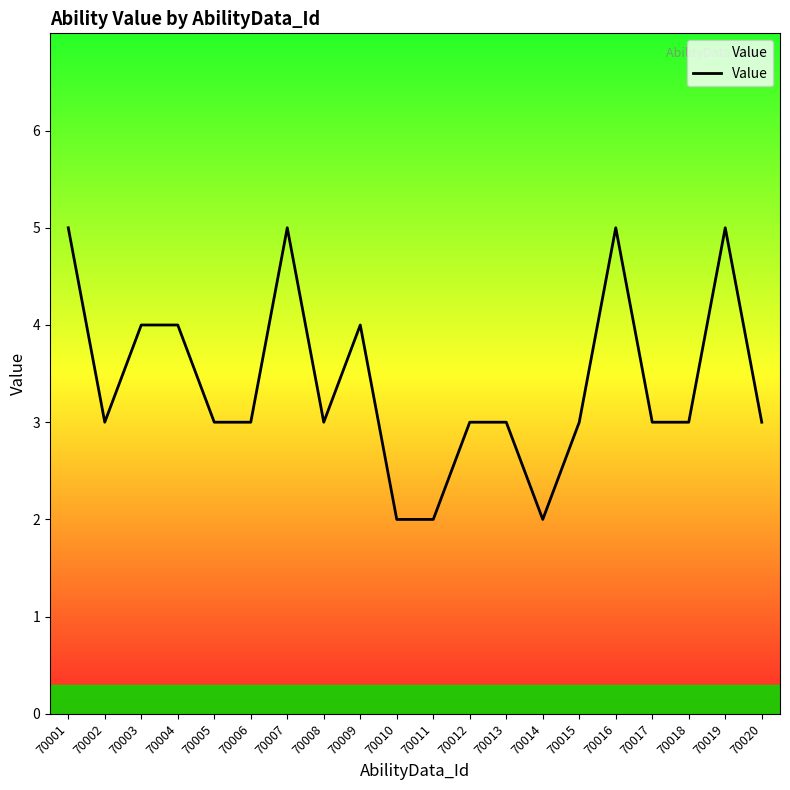

What is the greatest value displayed?

5